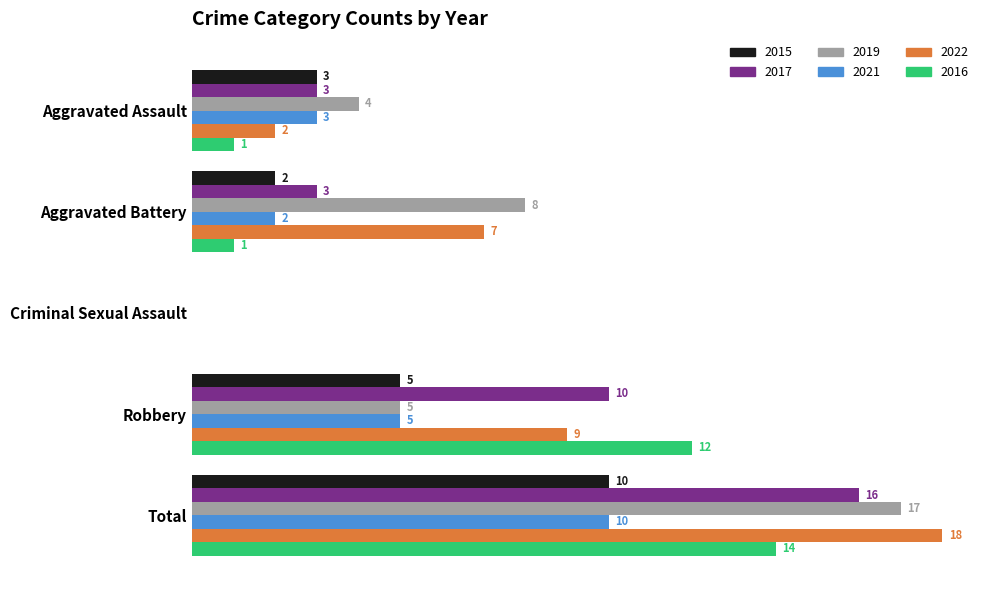

Which category has the highest value across all series?

Total